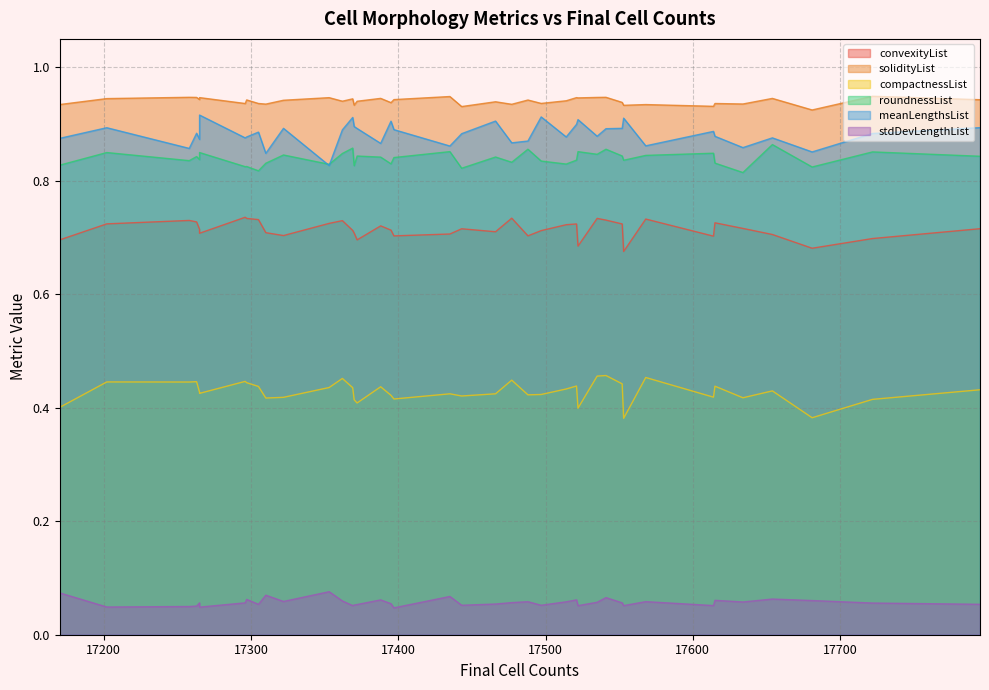

Count the solidityList values in the range 0 to 1.

40